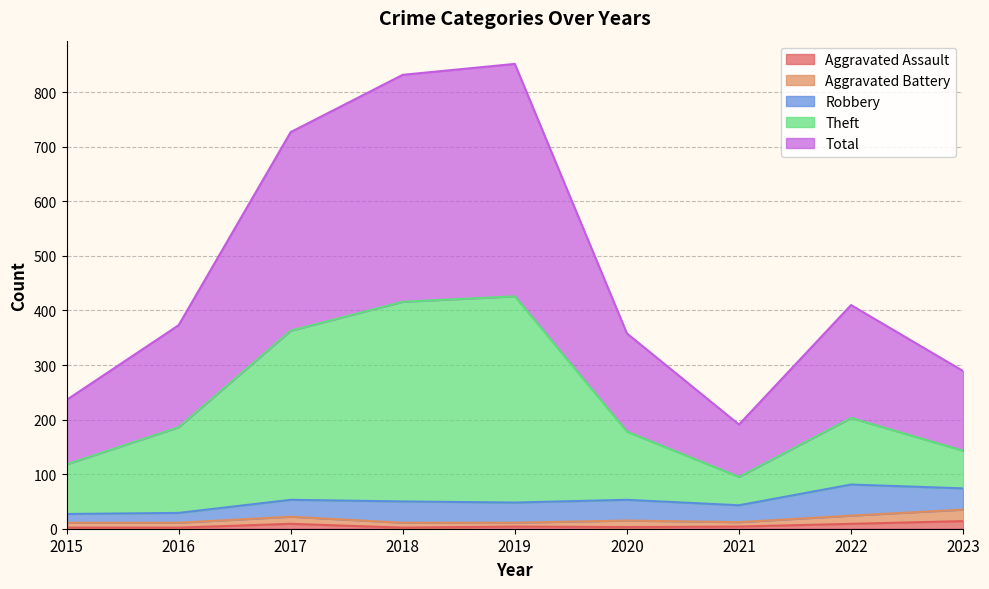

At which category does Theft reach its first local valley?

2021